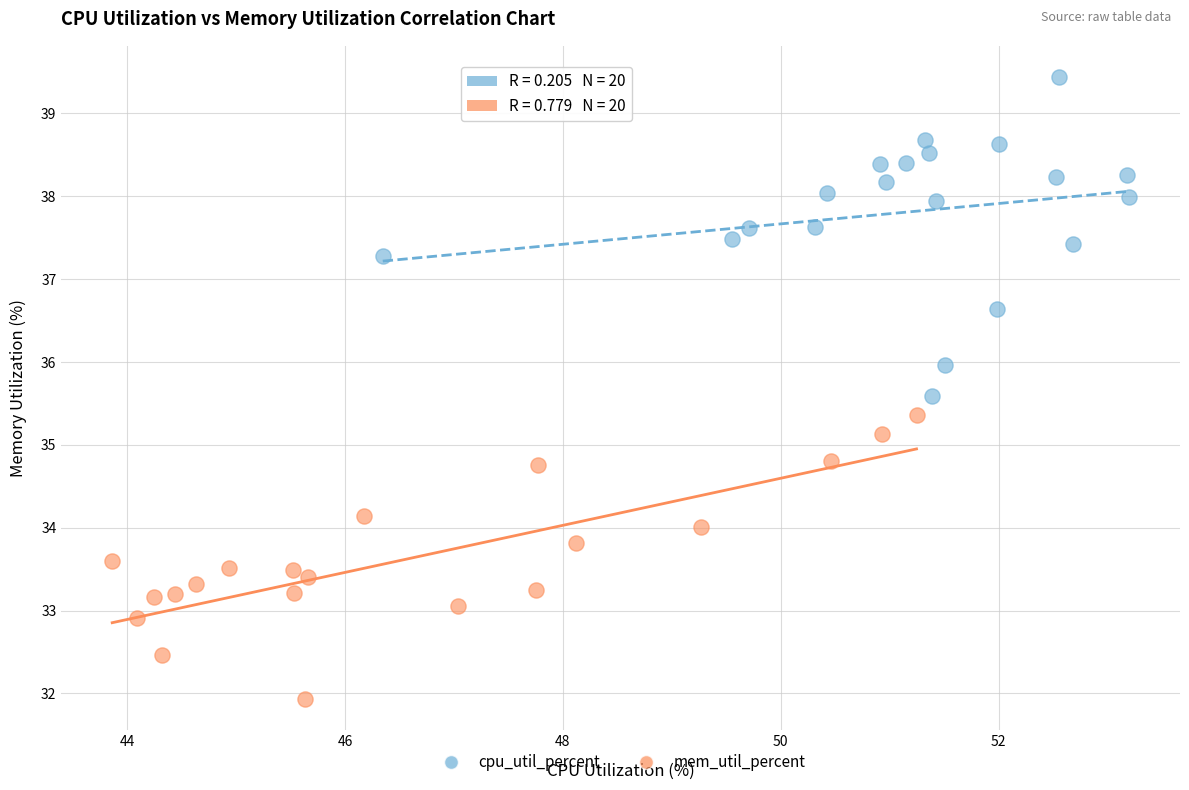

Which series has the largest Y range (max minus min)?

cpu_util_percent